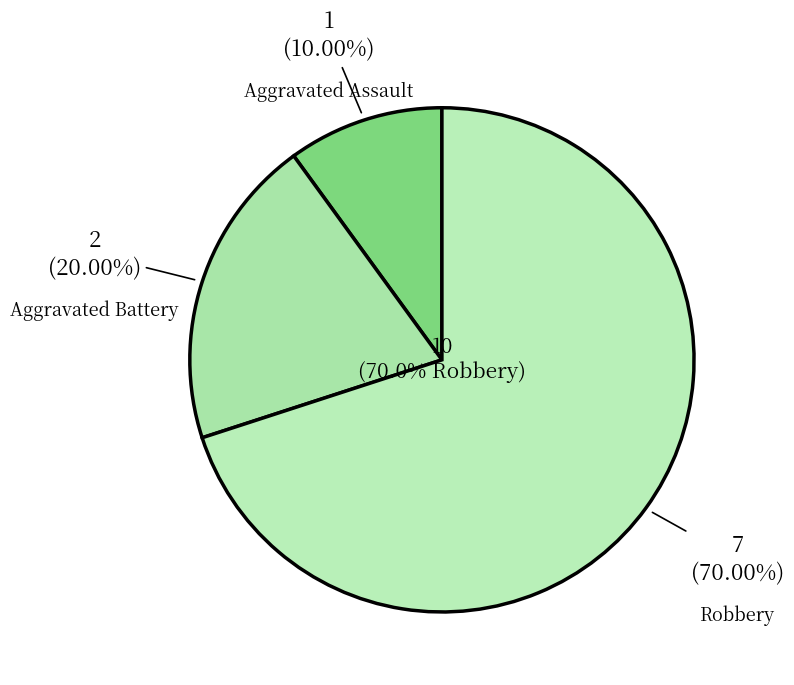

Count the number of slices in the pie.

3